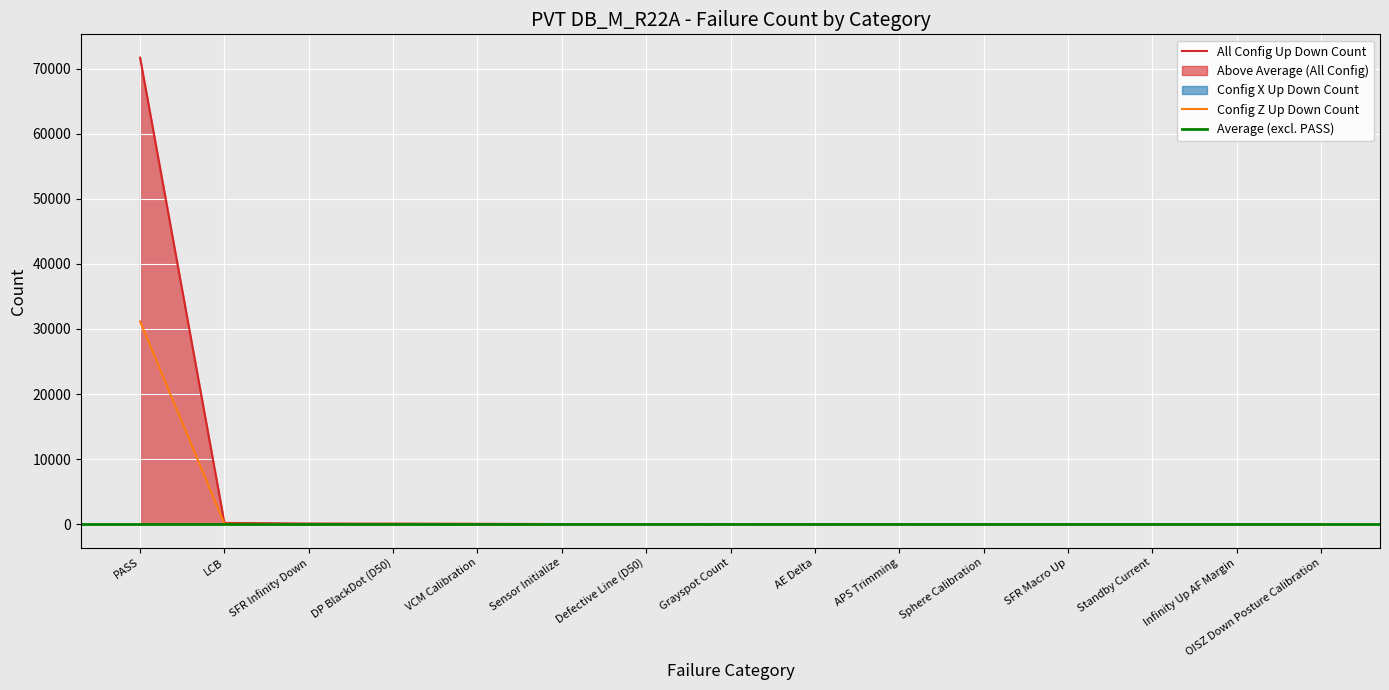

Which series changed the most between Defective Line (D50) and SFR Macro Up?

All Config Up Down Count